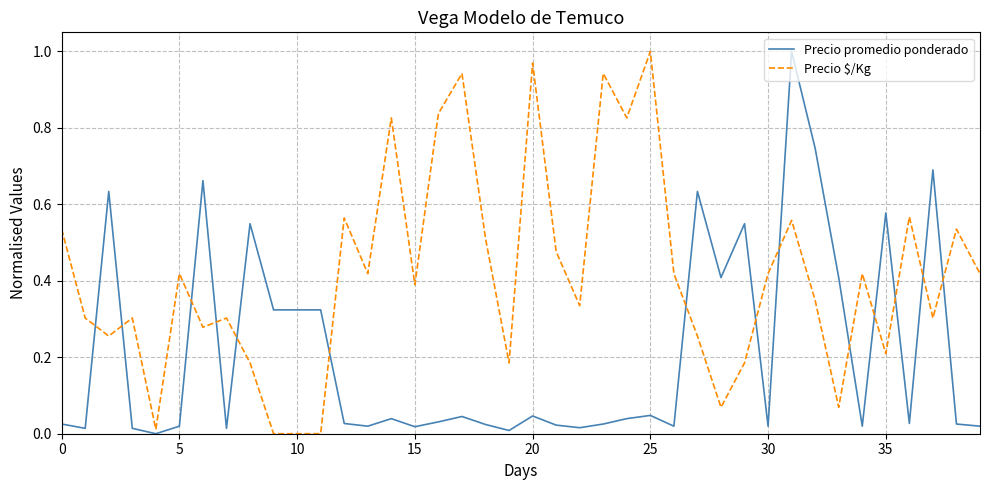

What are all the series names shown in the legend?

Precio promedio ponderado, Precio $/Kg